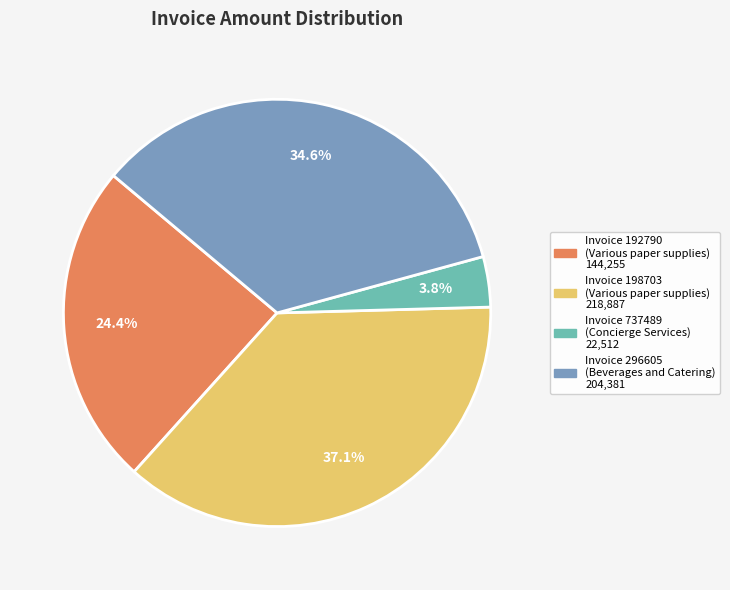

Is there a majority slice in this chart?

No